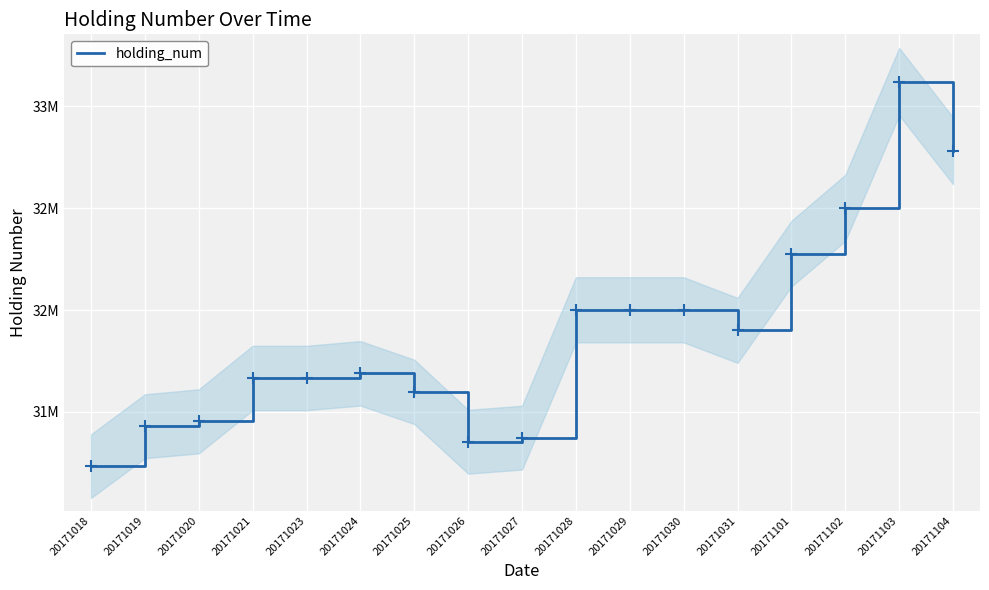

What is the value of the 4th point from the left?

31666000